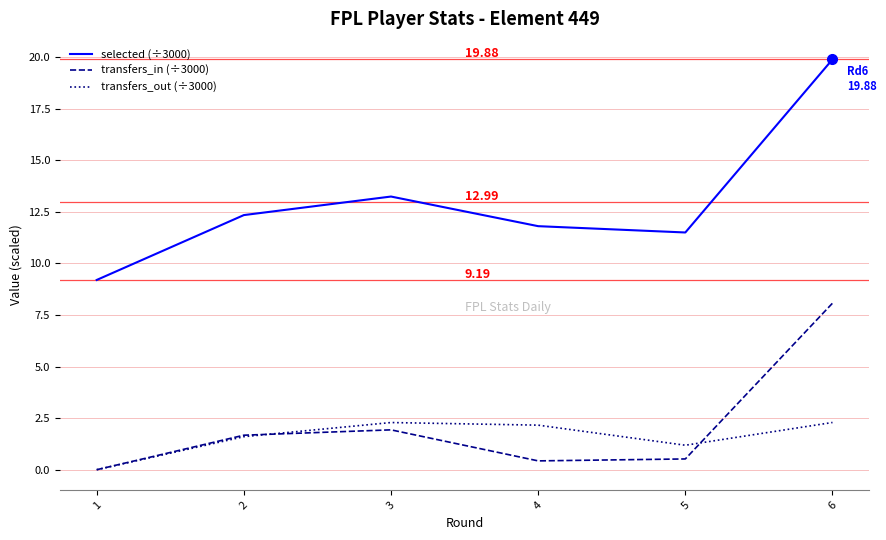

At 6, list the series in order from largest to smallest.

selected (÷3000), transfers_in (÷3000), transfers_out (÷3000)